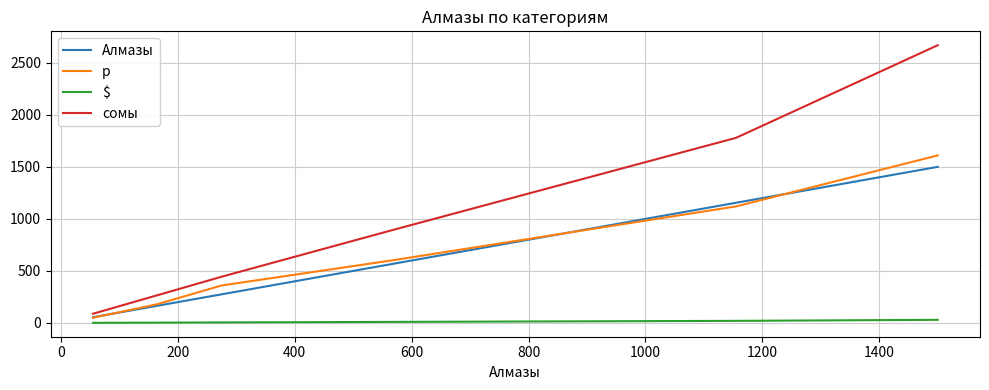

What is the greatest value displayed?

2669.1